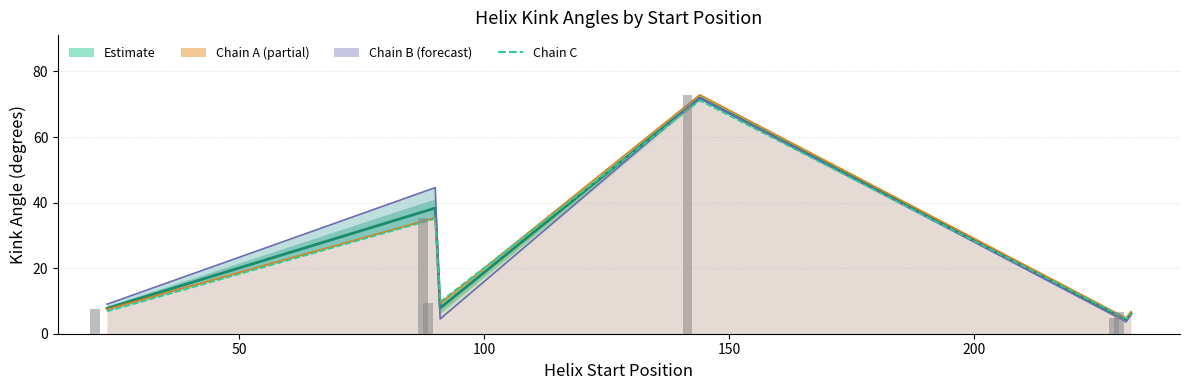

What is the average value of the Chain C series?

22.2